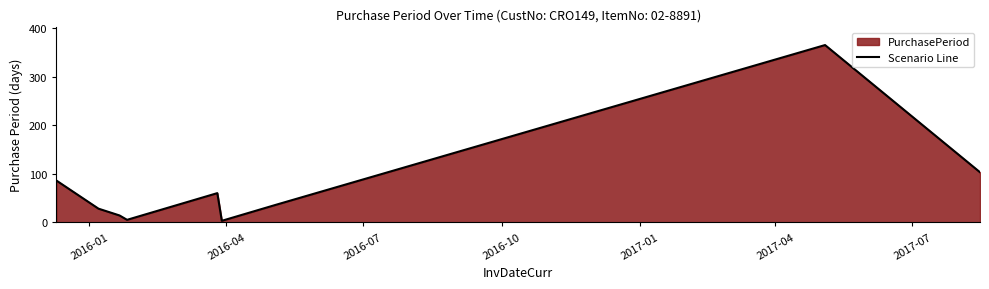

What is the greatest value displayed?

365